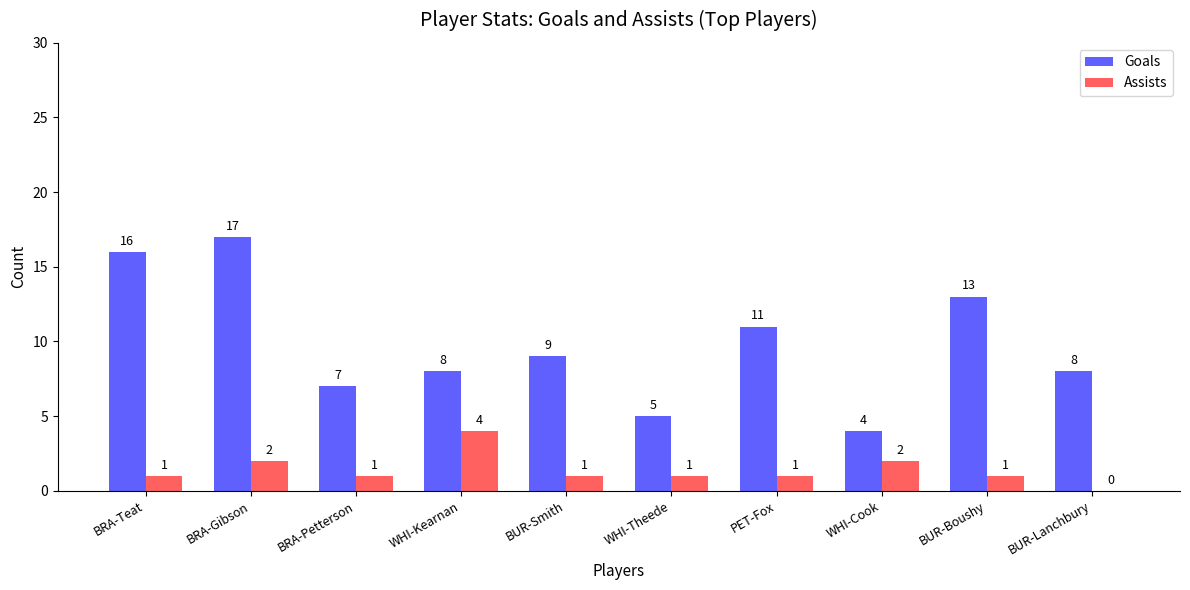

At which category does the chart reach its peak across all series?

BRA-Gibson